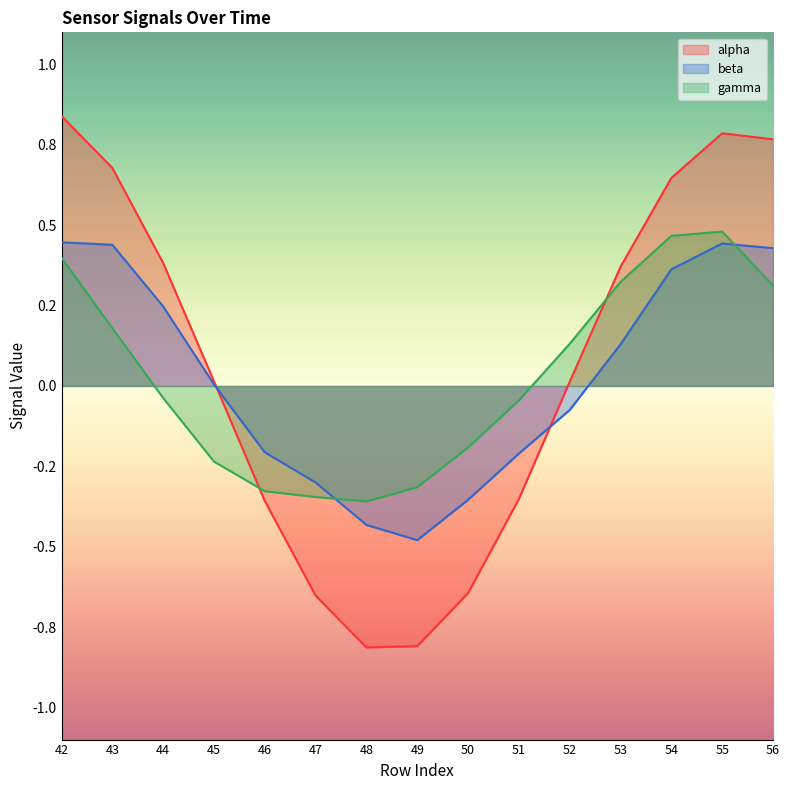

Which category has the highest value across all series?

42